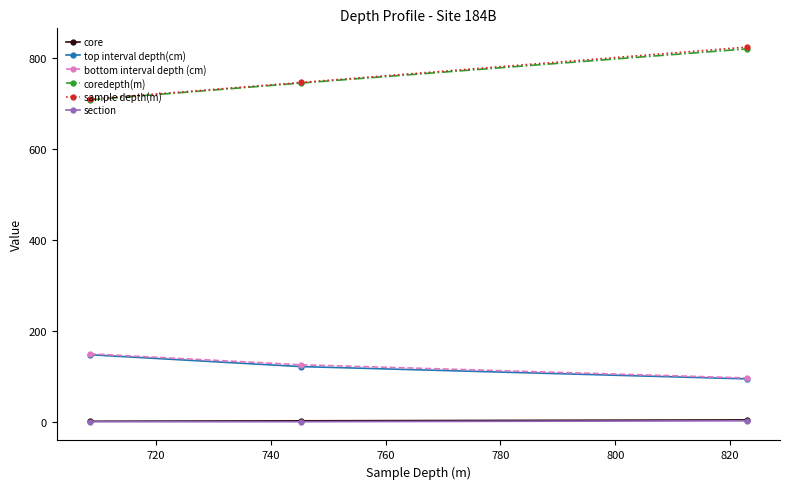

At how many categories does at least one series exceed 83?

3